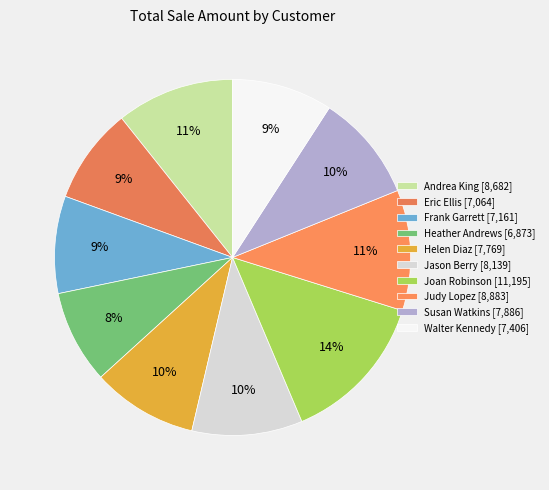

Is it true that Helen Diaz is 23% of the pie?

False